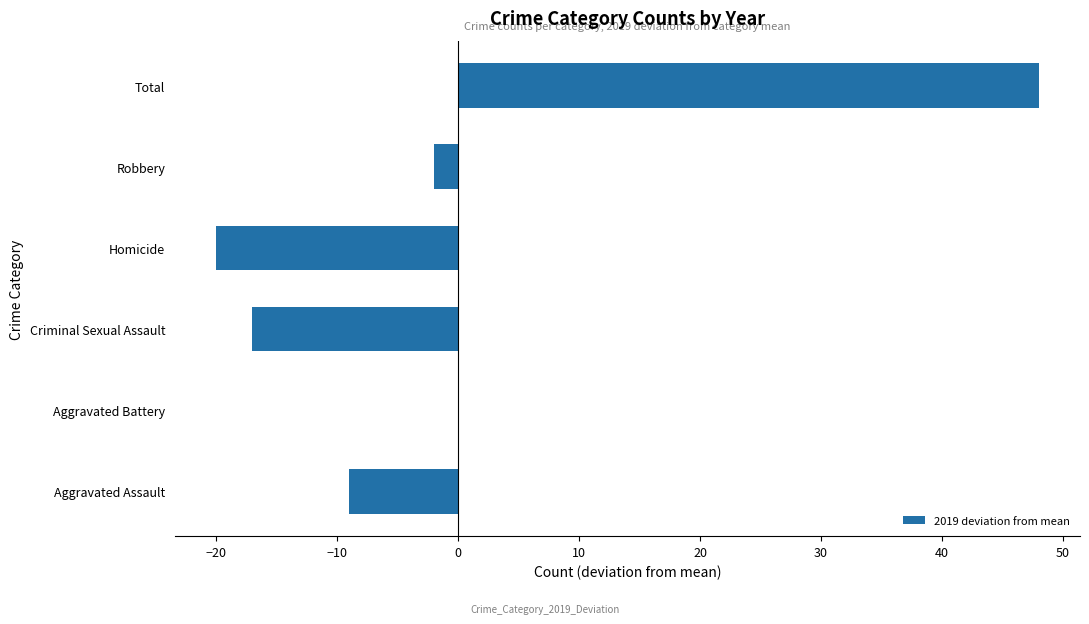

Is it true that the value at Aggravated Battery is 44?

False